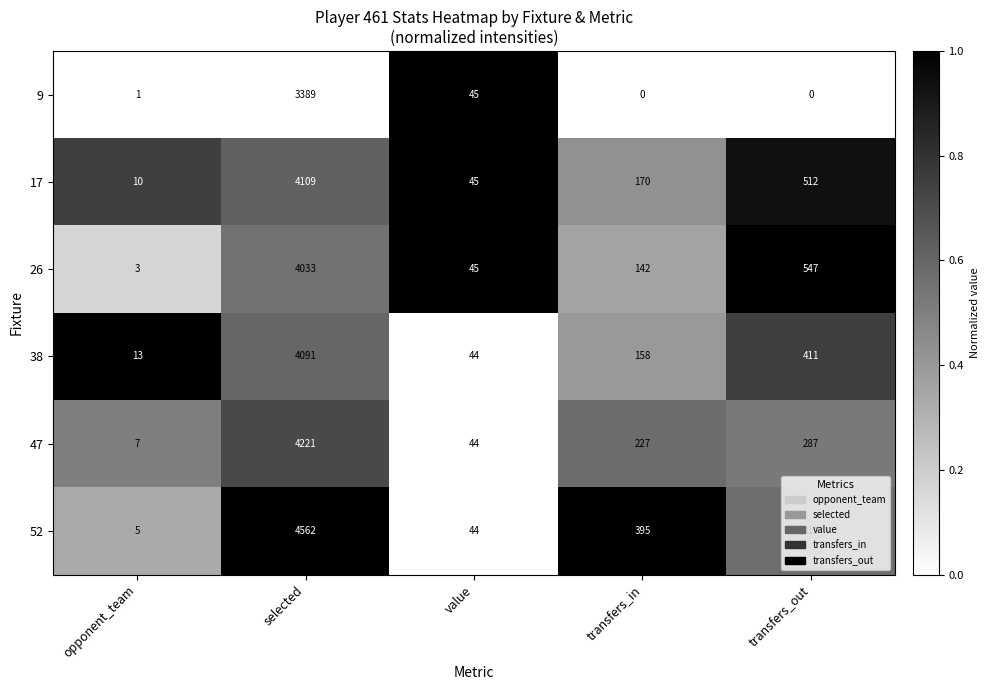

What is the difference between the second highest and minimum values in the 9 series?

45